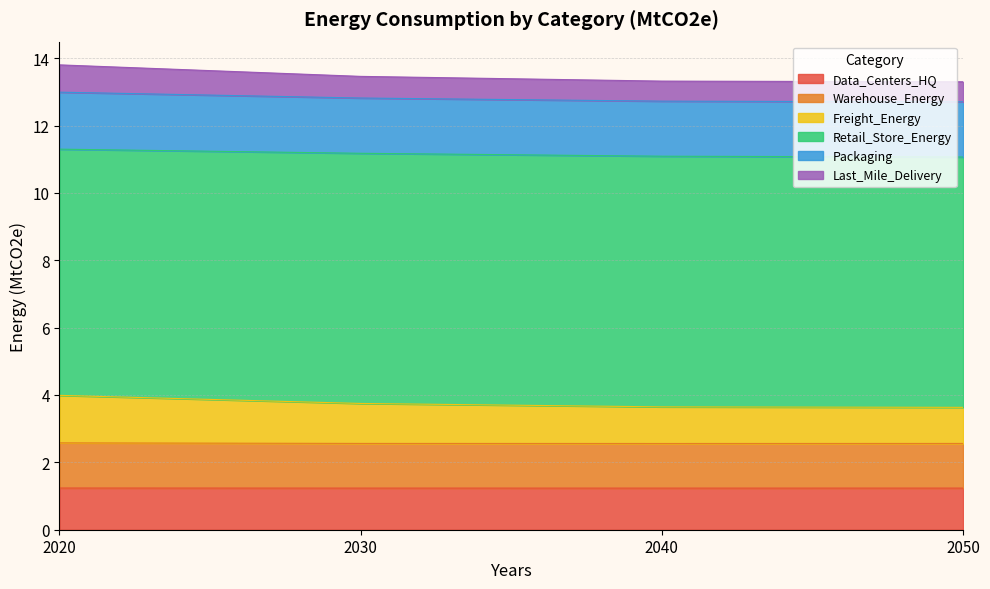

What is the minimum value for Data_Centers_HQ?

1.2